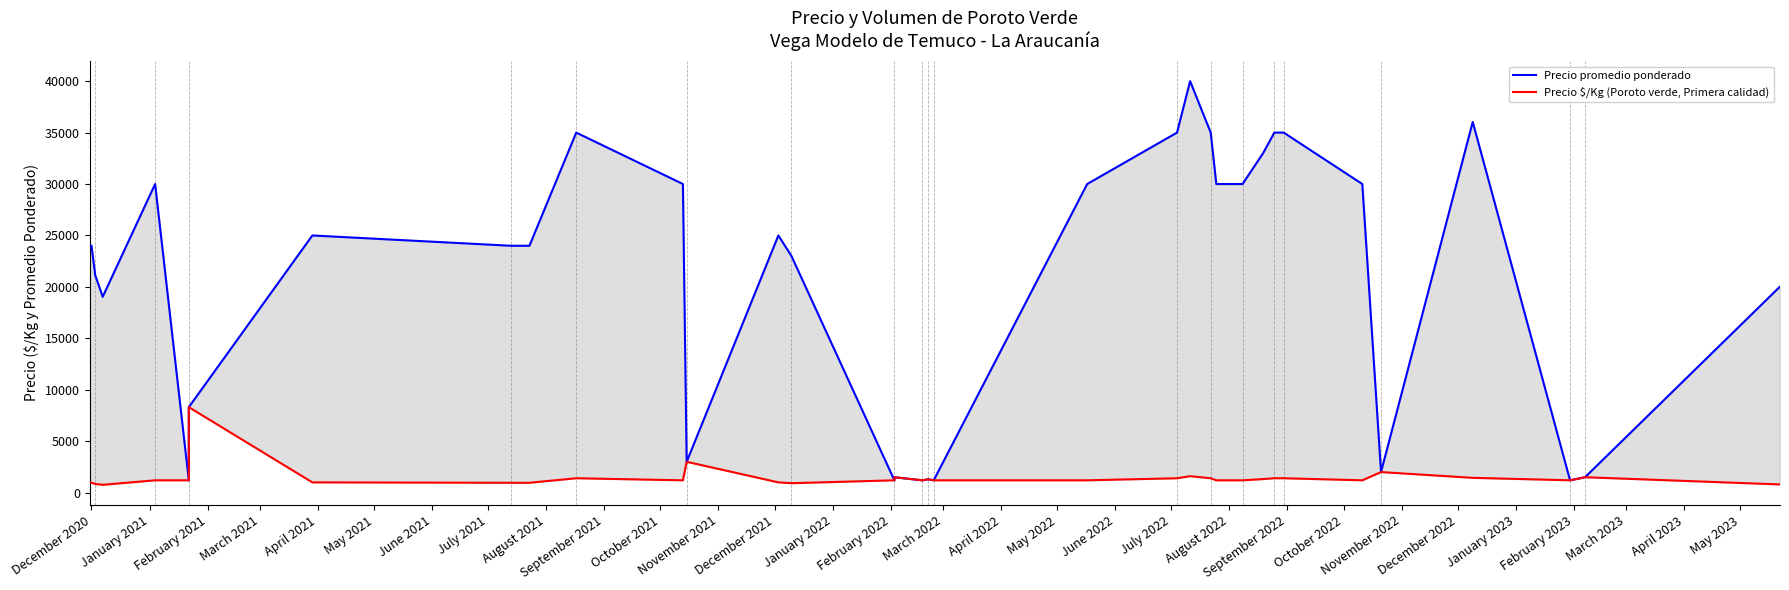

In Precio promedio ponderado, how many points are higher than both neighbors (excluding endpoints)?

7